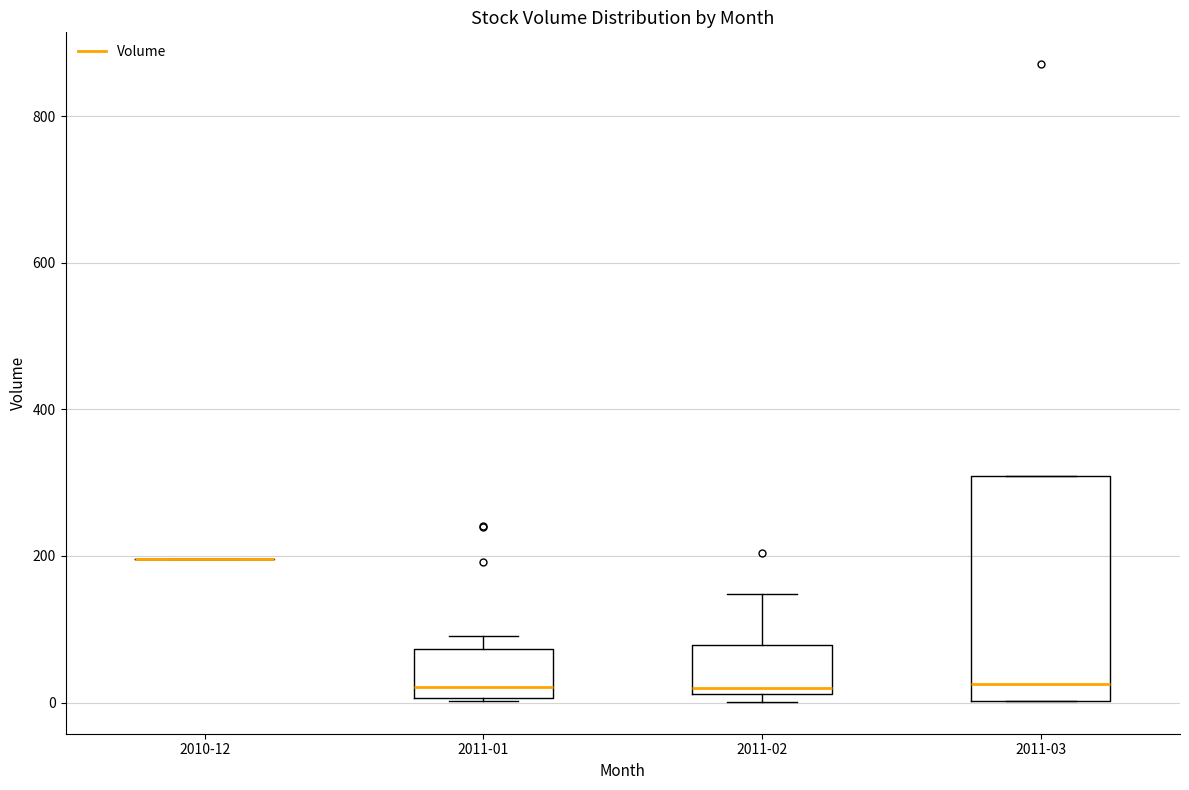

Where is the lower edge of the box for 2011-01 on the y-axis? The values are not printed on the chart, so give them approximately, as read against the axis.

0